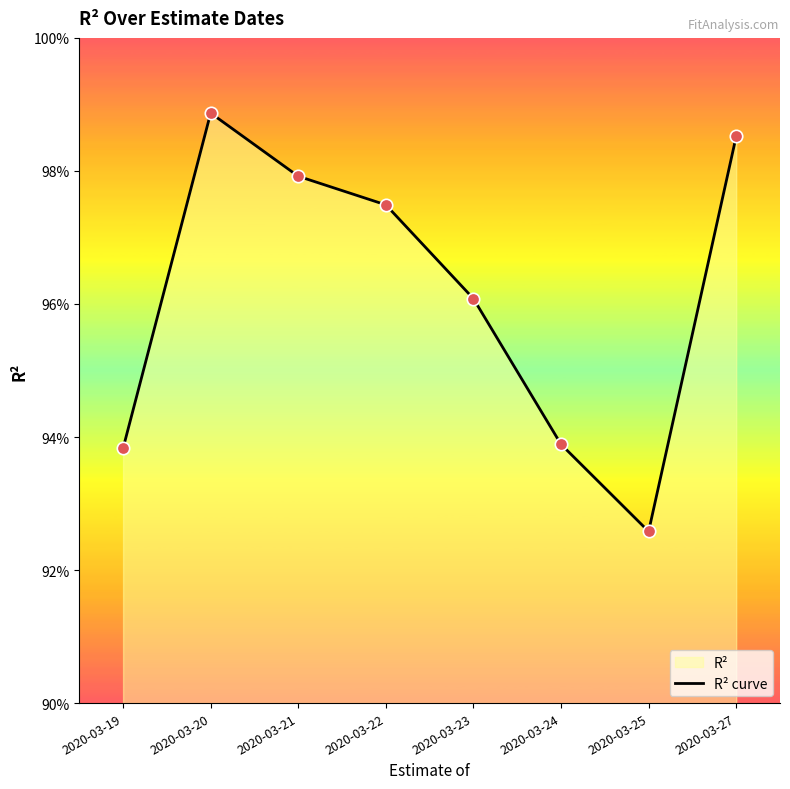

Between 2020-03-23 and 2020-03-19, which is larger?

2020-03-23